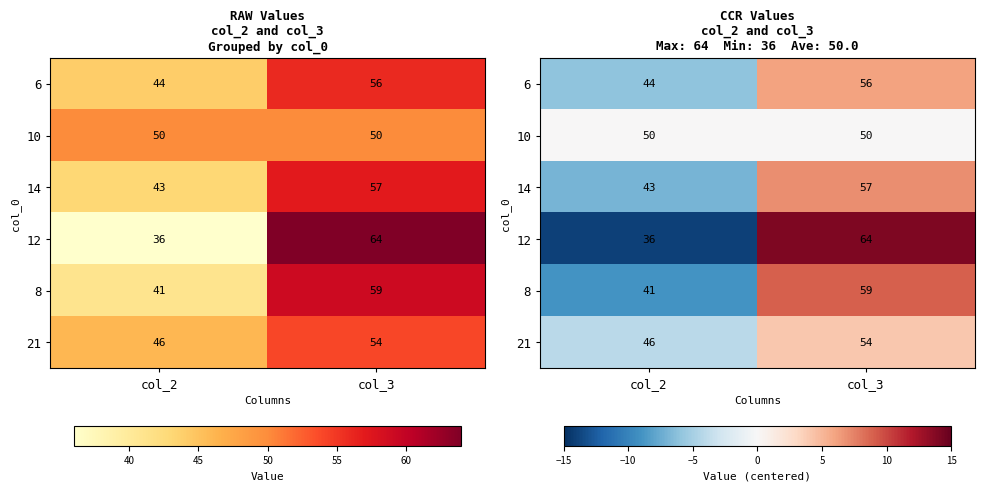

The value of 6 at col_2 is -4. True or false?

False